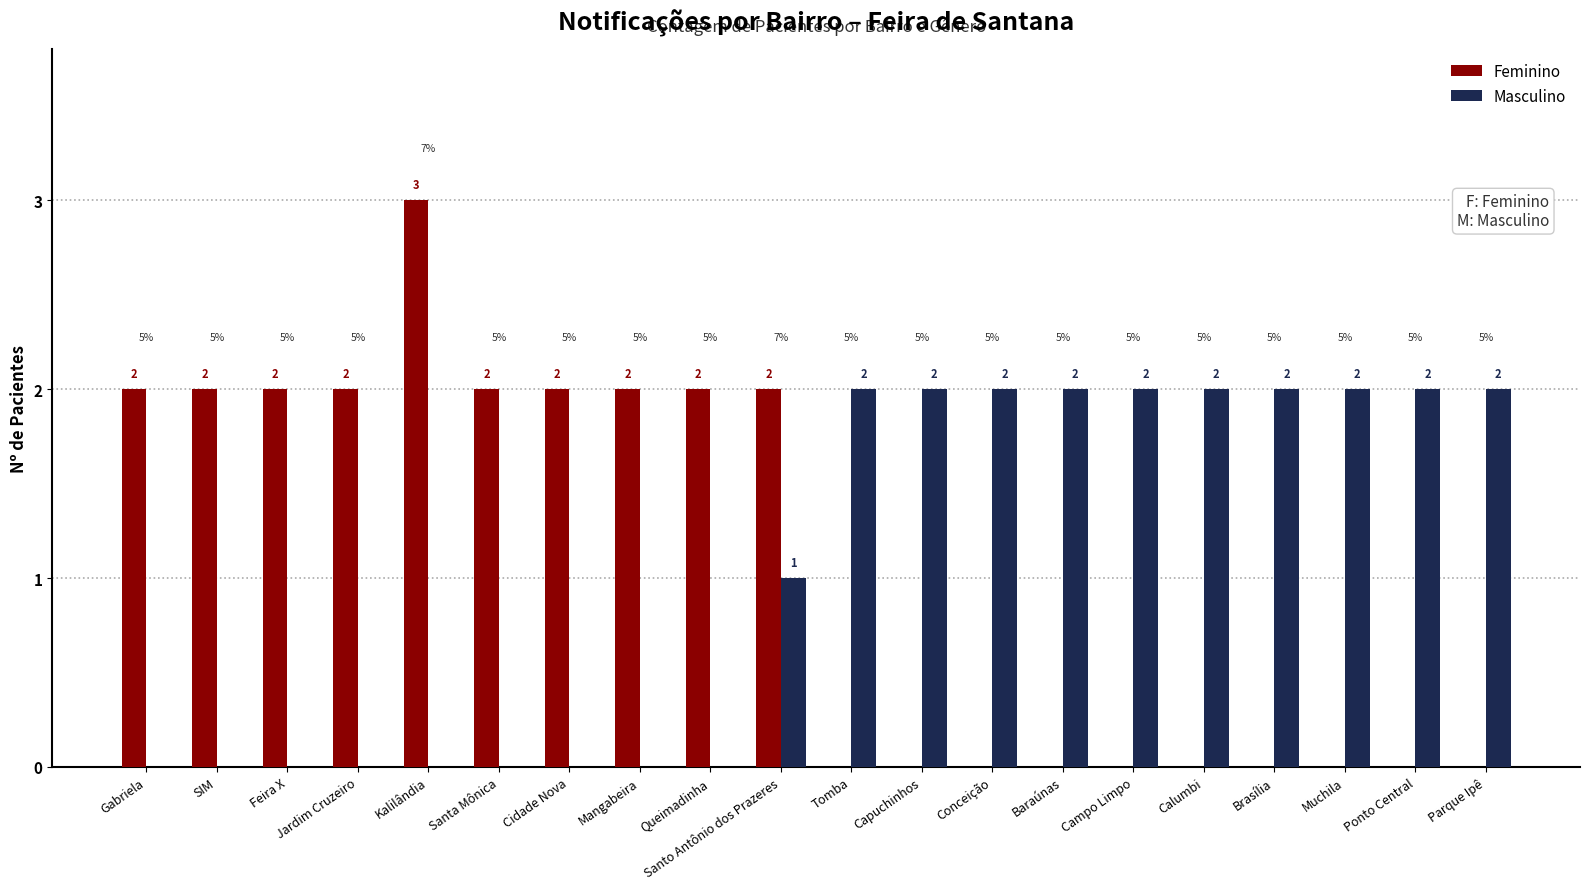

Which series changed the most between Santo Antônio dos Prazeres and Brasília?

Feminino